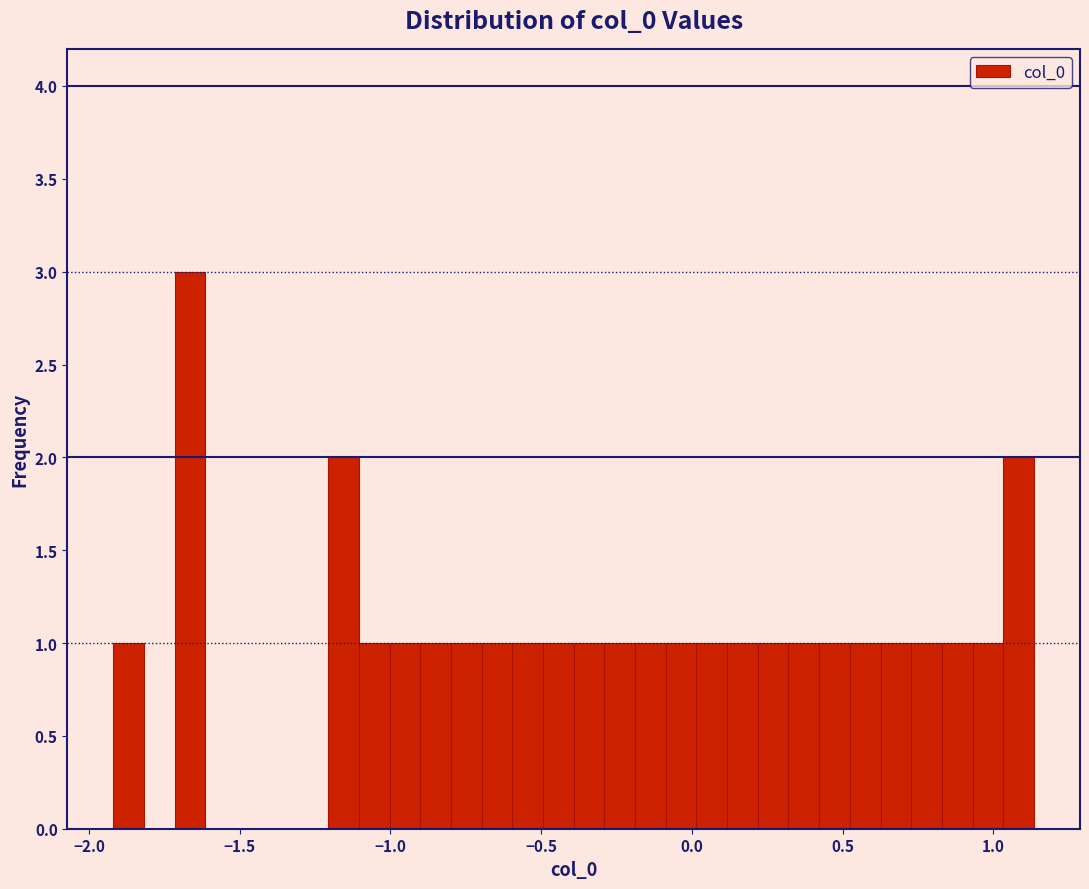

Read against the x-axis, roughly where is the centre of the tallest bar?

-1.65